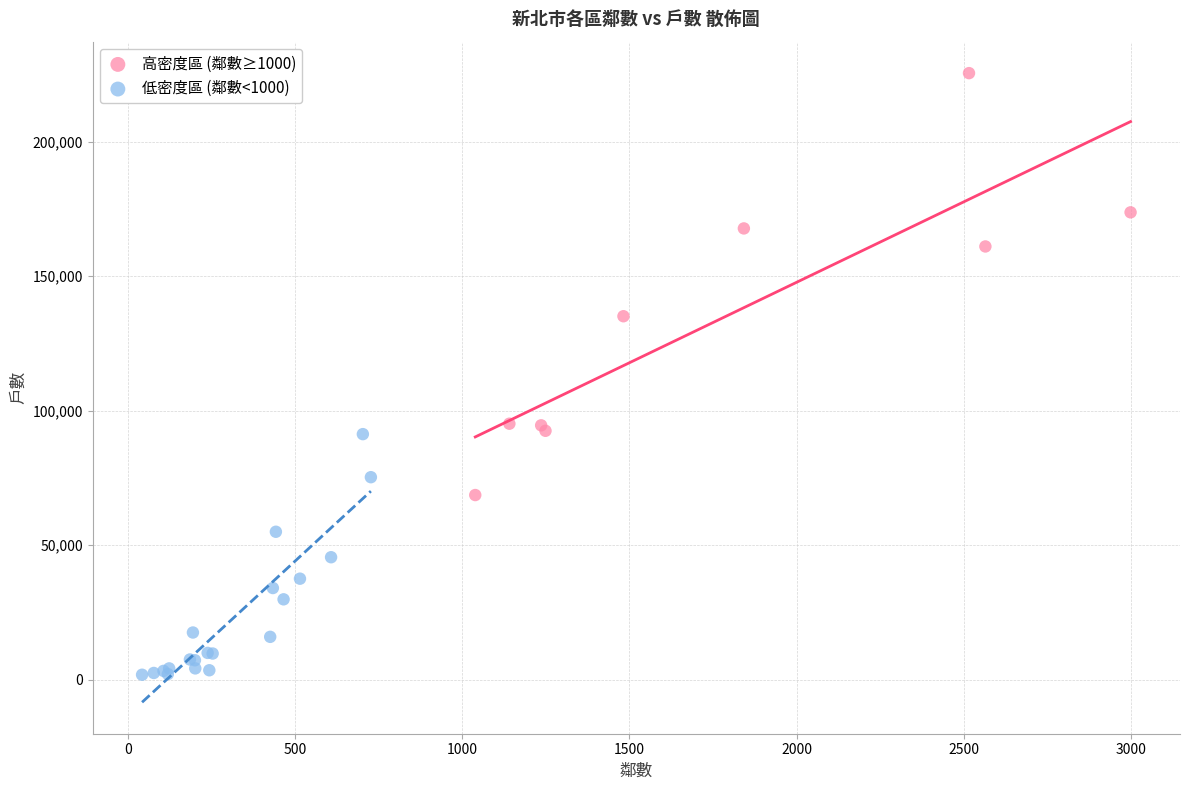

Which series contains the lowest Y value?

低密度區 (鄰數<1000)